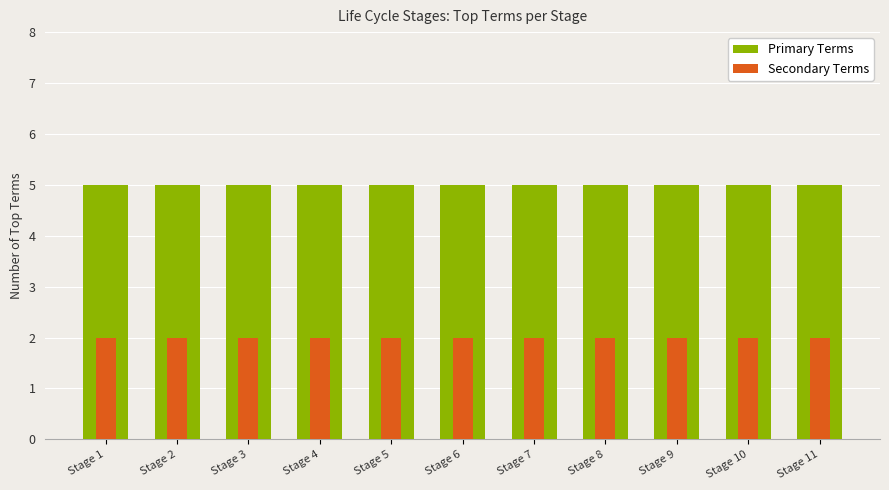

Between Stage 6 and Stage 1, which is larger?

Stage 6